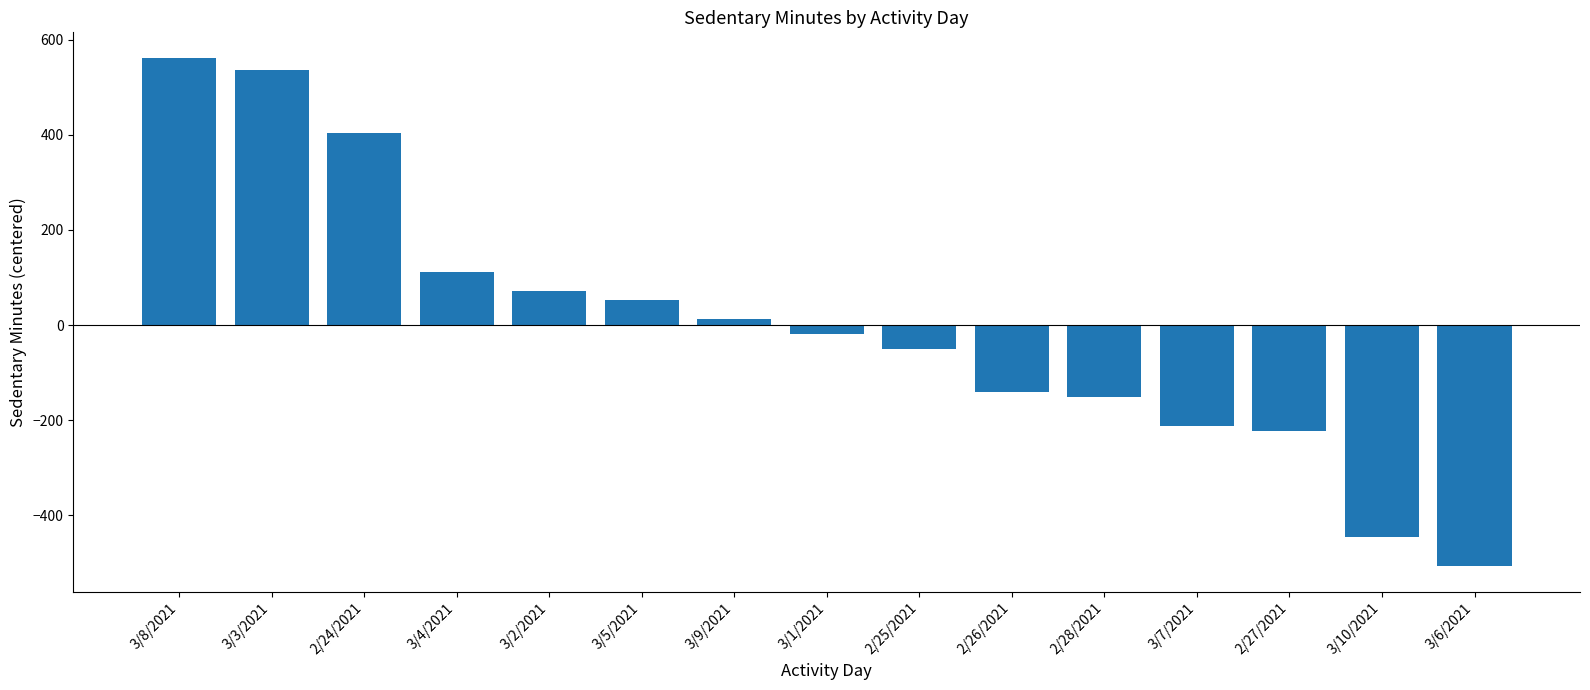

What is the label of the 5th bar from the right?

2/28/2021